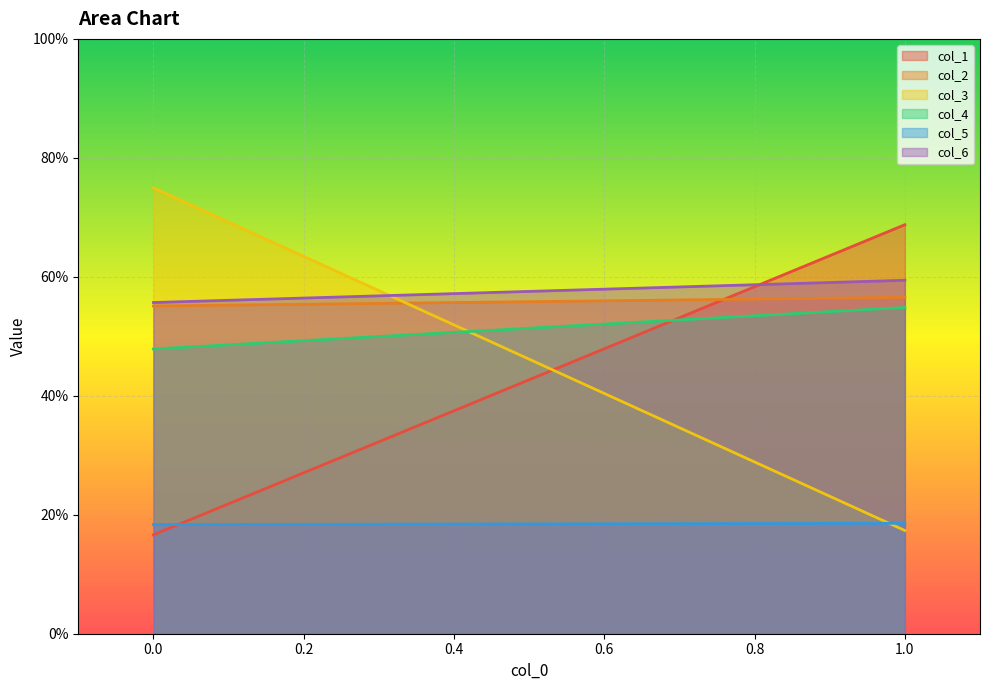

What is the value of the col_2 point at the 2nd from the left?

56.5